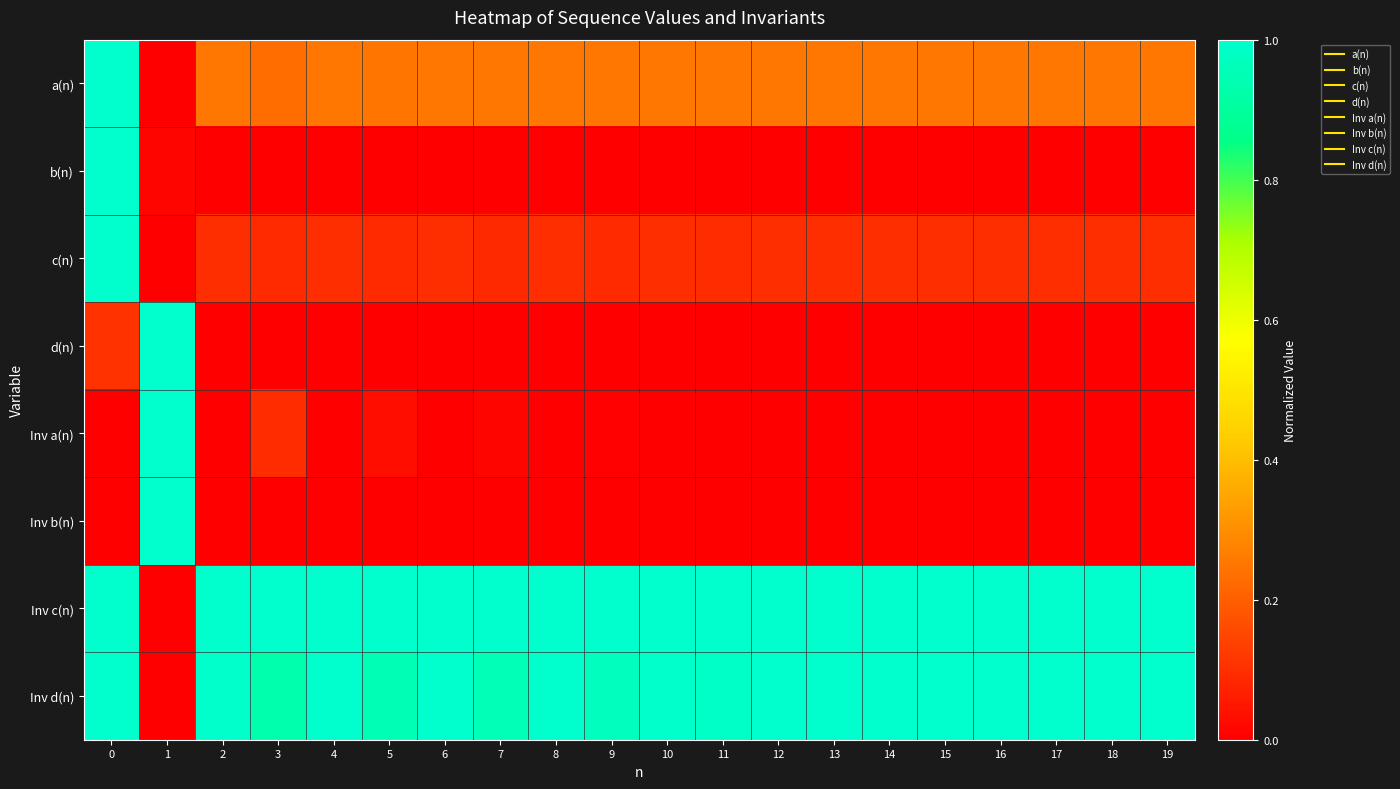

At how many categories does at least one series exceed 0?

20